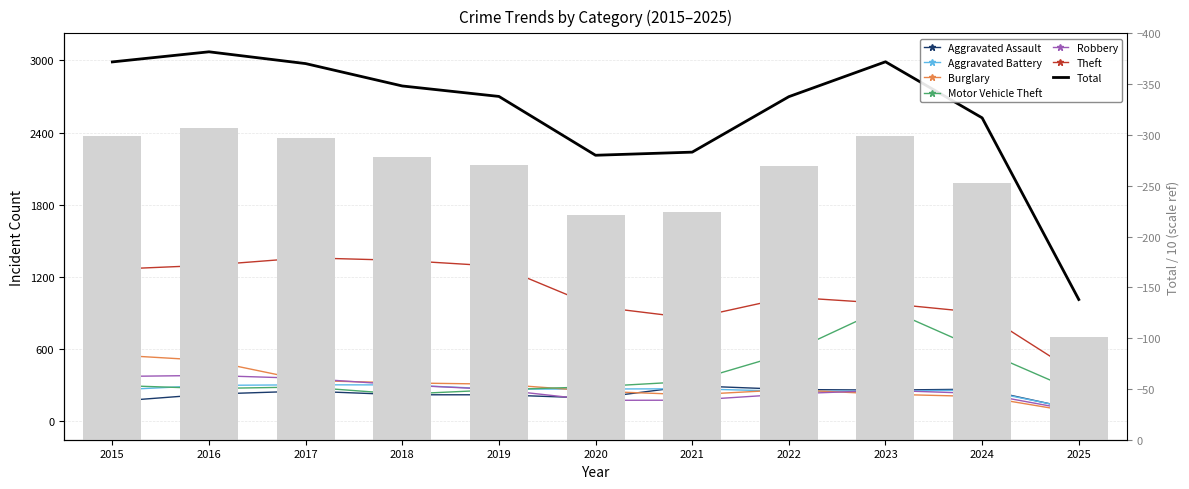

Between 2025 and 2019, which is larger?

2019